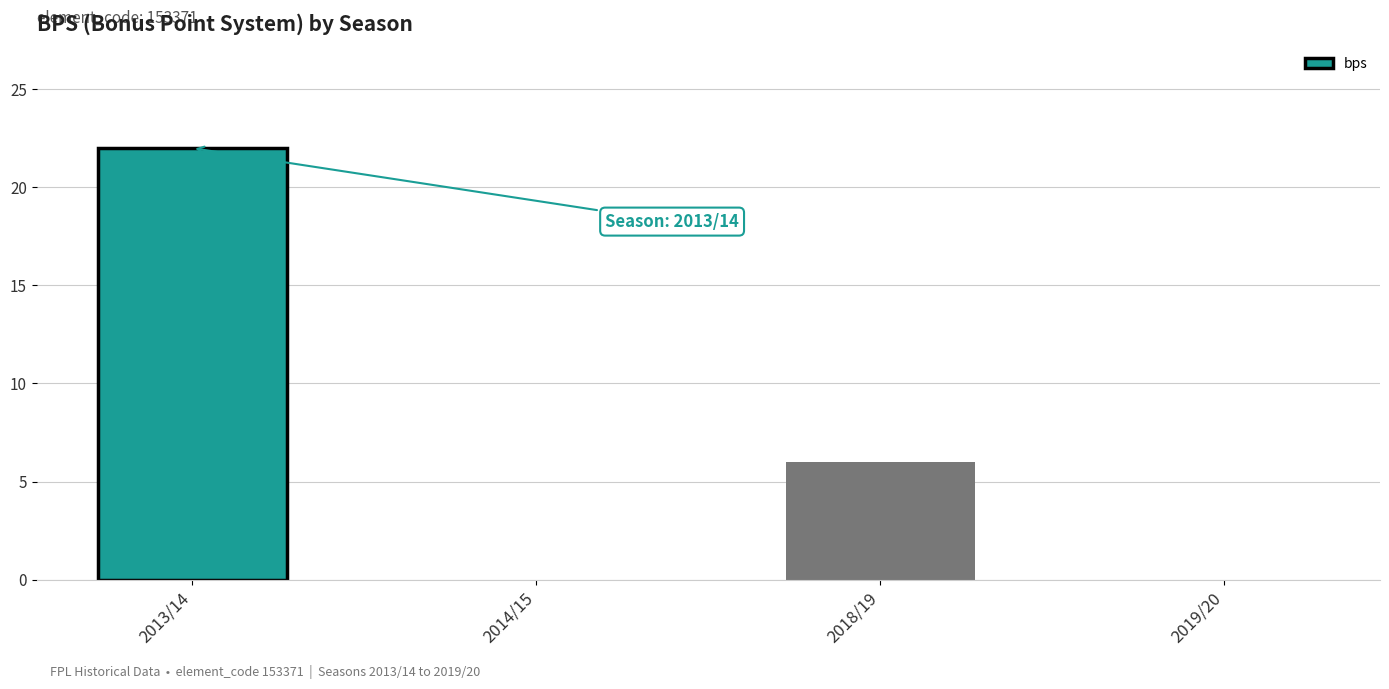

Which category has the highest value across all series?

2013/14